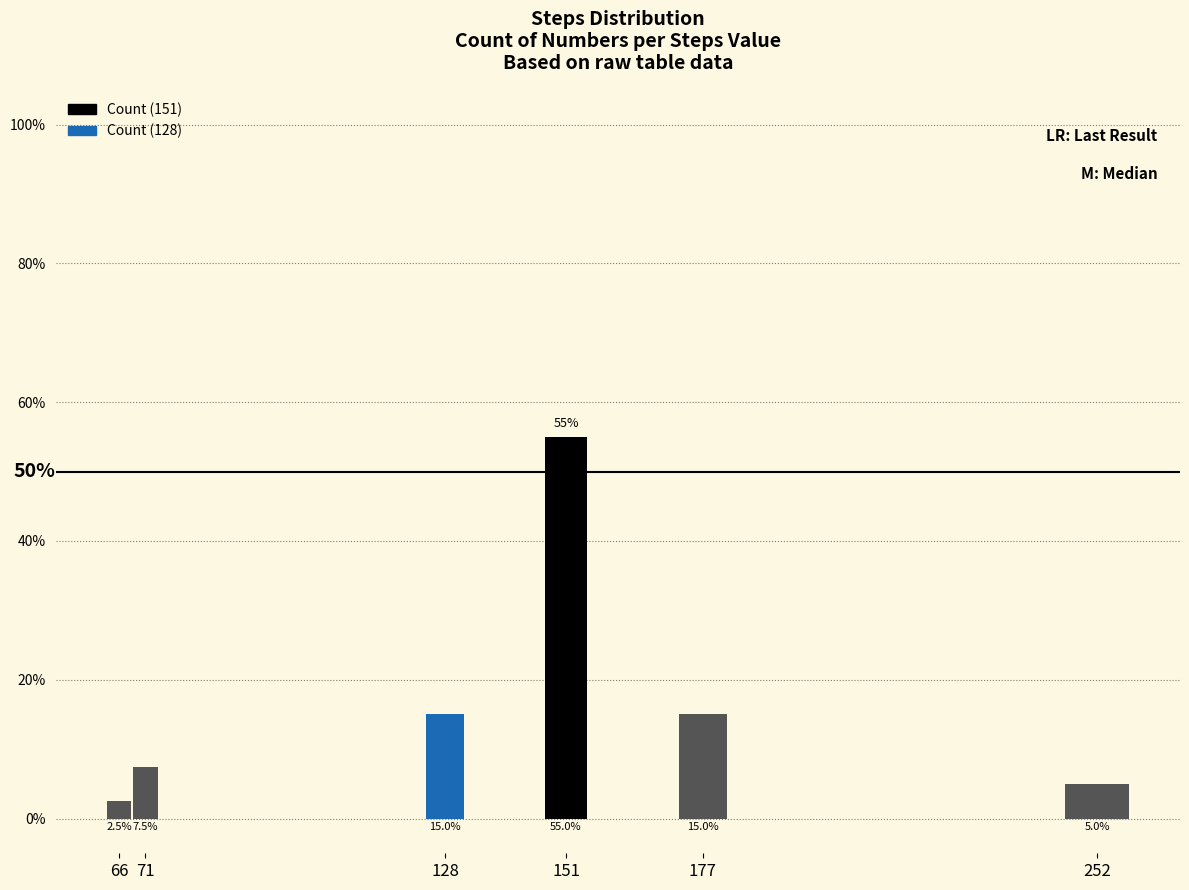

What is the sum of all values?

1.0